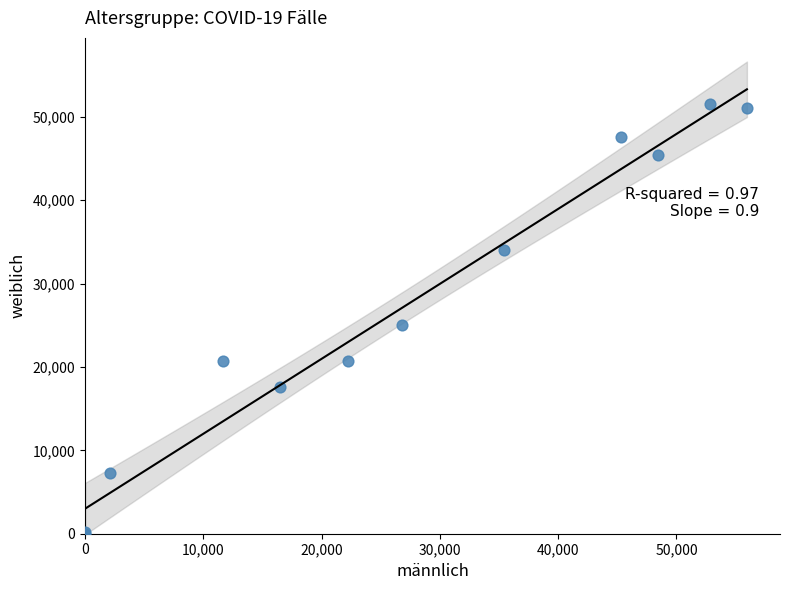

What Y value in the scatter plot is closest to 25802?

25006